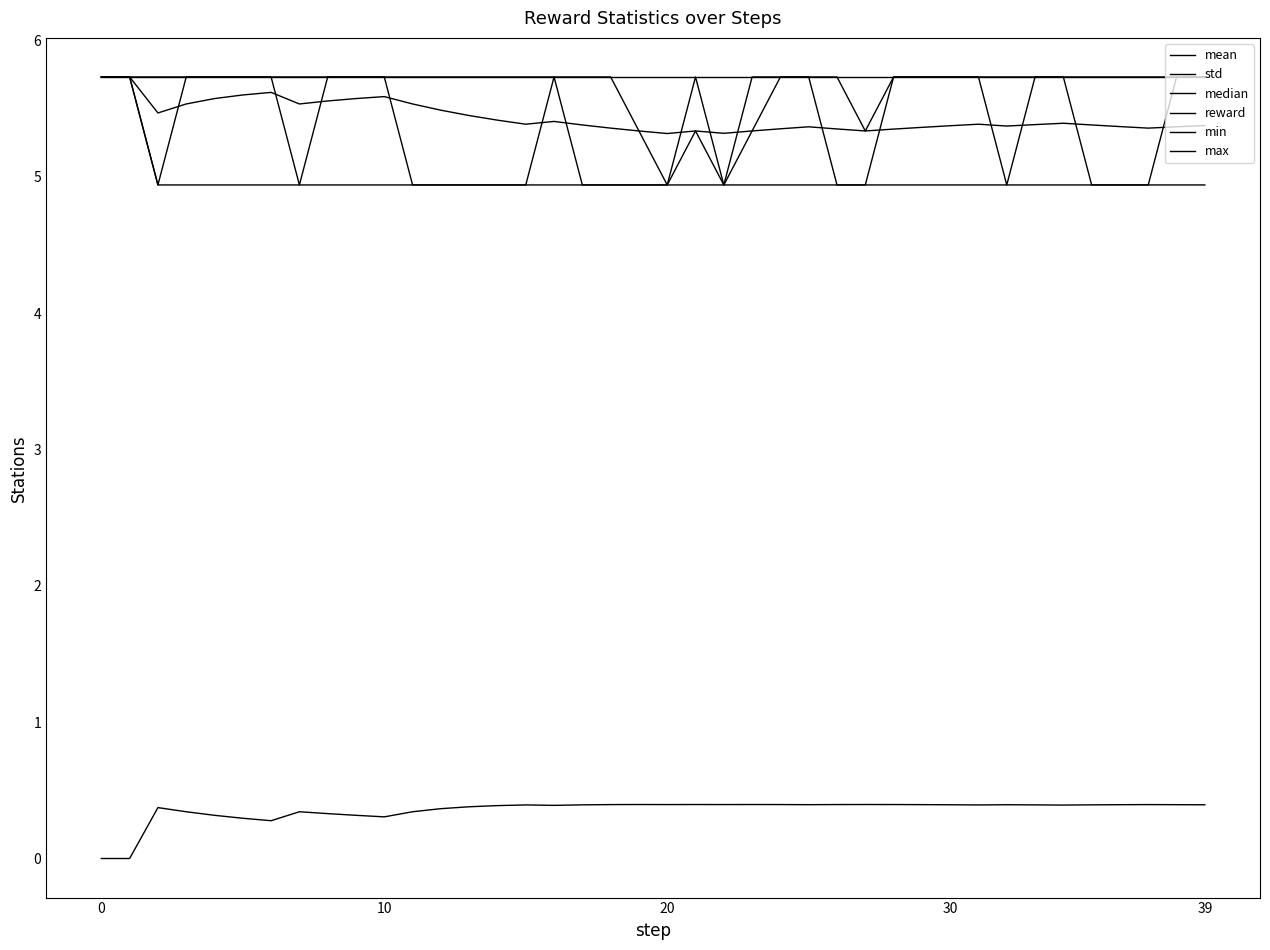

Is this an area chart (filled region under the line)?

No